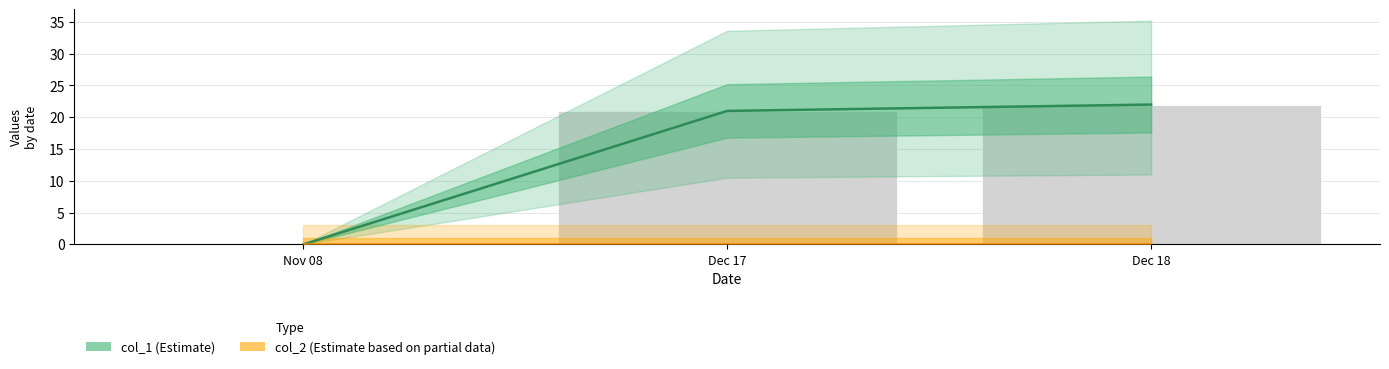

What are all the series names shown in the legend?

col_1, col_2